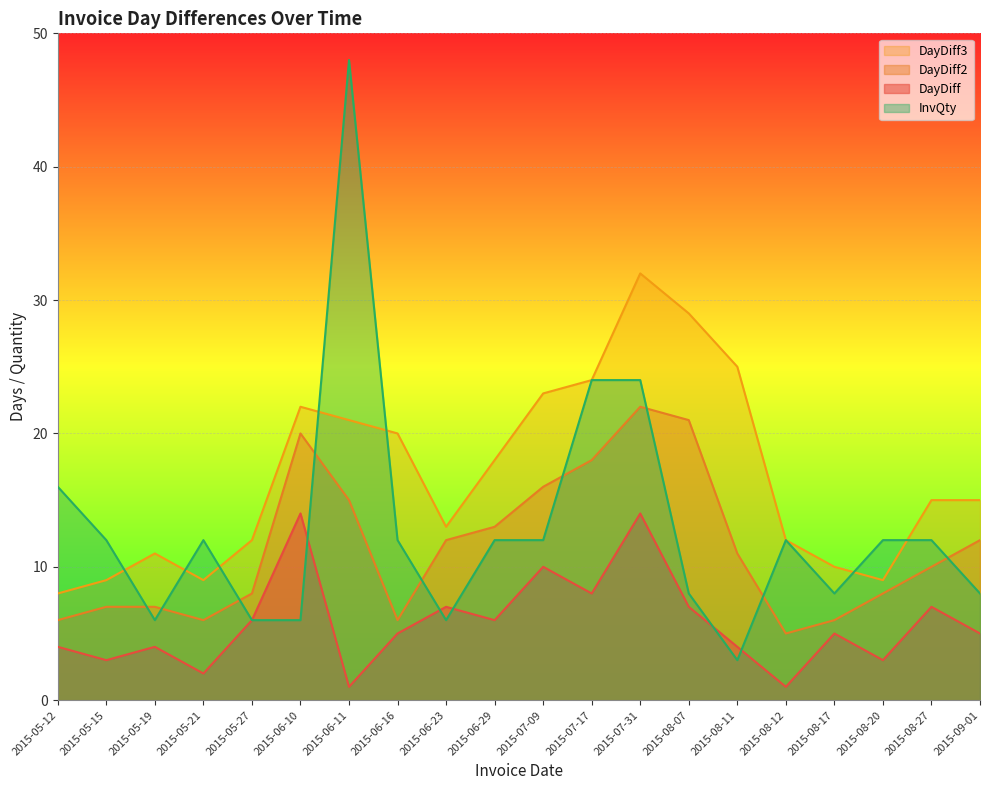

What is the sum of all InvQty values?

259